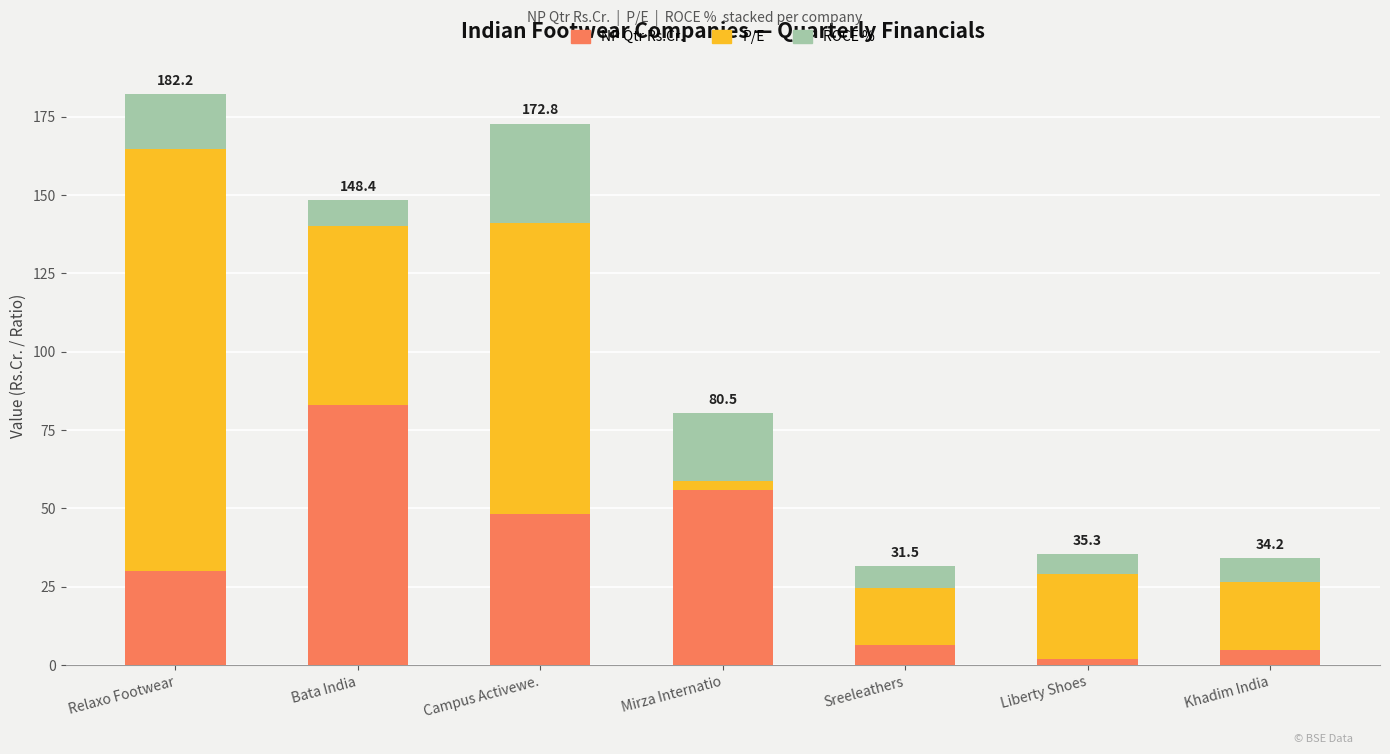

What is the maximum value for NP Qtr Rs.Cr.?

83.1